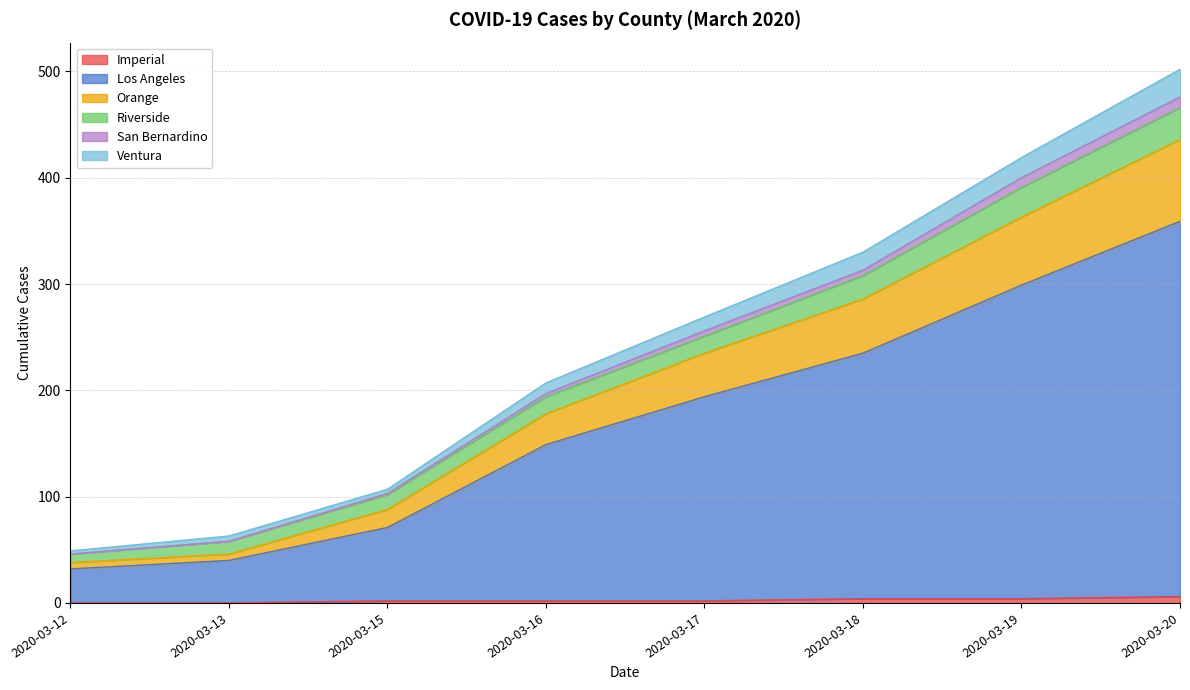

True or false: San Bernardino has more than 1 interior local peaks.

False